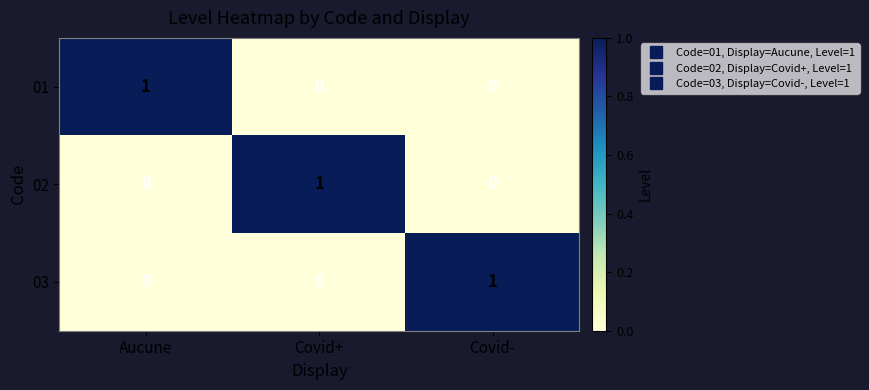

What is the spread (max minus min) of values at Covid-?

1